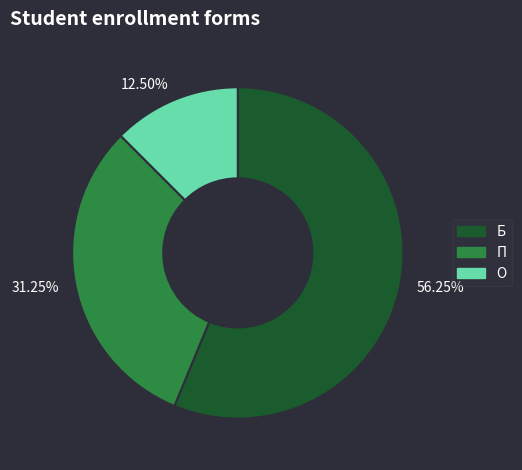

What is the total percentage of П and Б?

87.5%